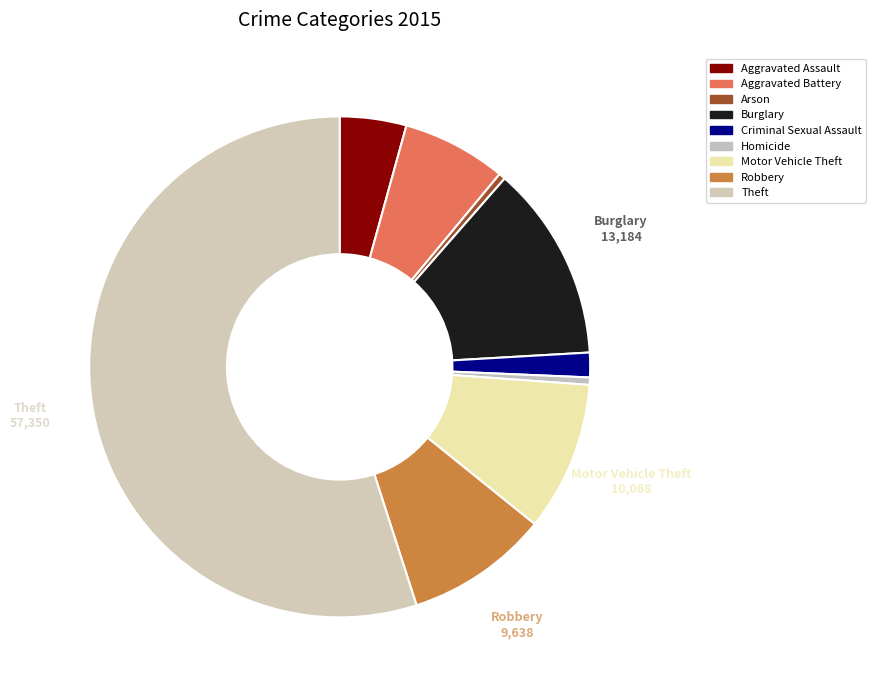

Count the number of slices in the pie.

9